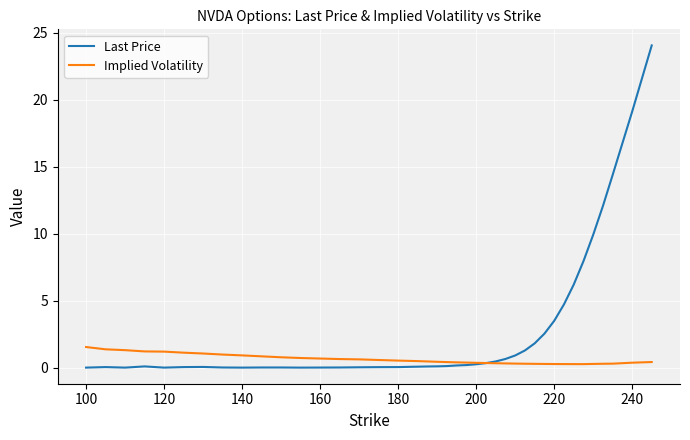

List the series in order of their peak value, lowest first.

Implied Volatility, Last Price